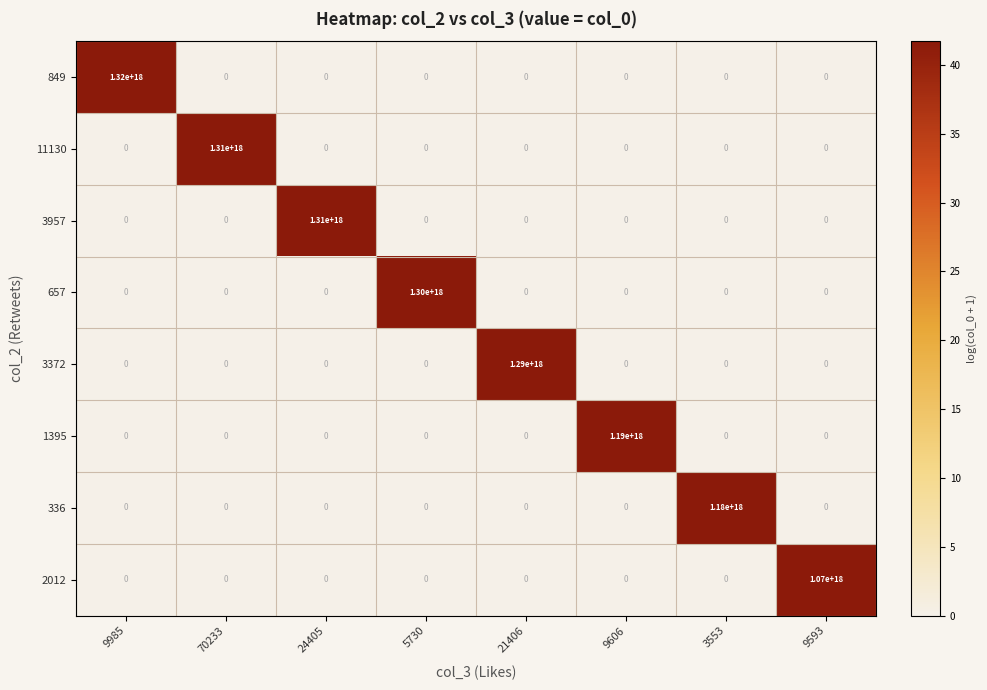

Is it true that 657 equals 621291555888758912 at 21406?

False